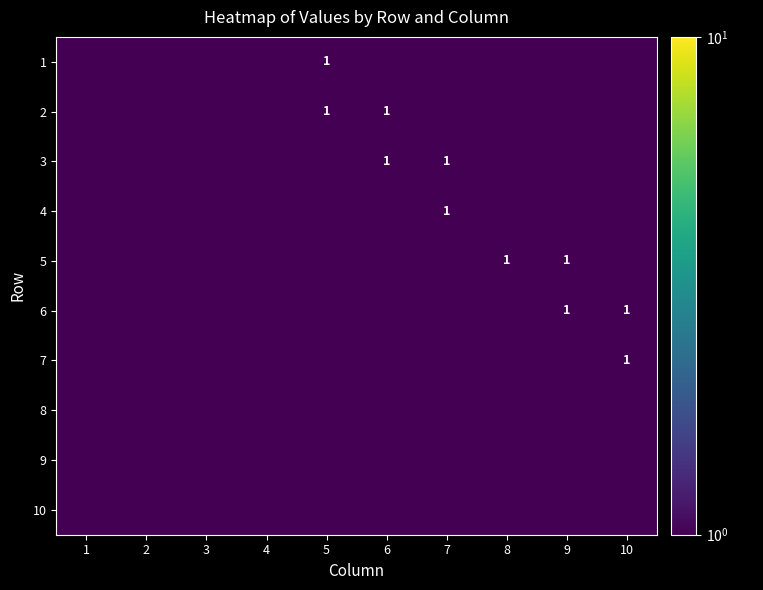

True or false: 6 has a value of 0.6 at 9.

False